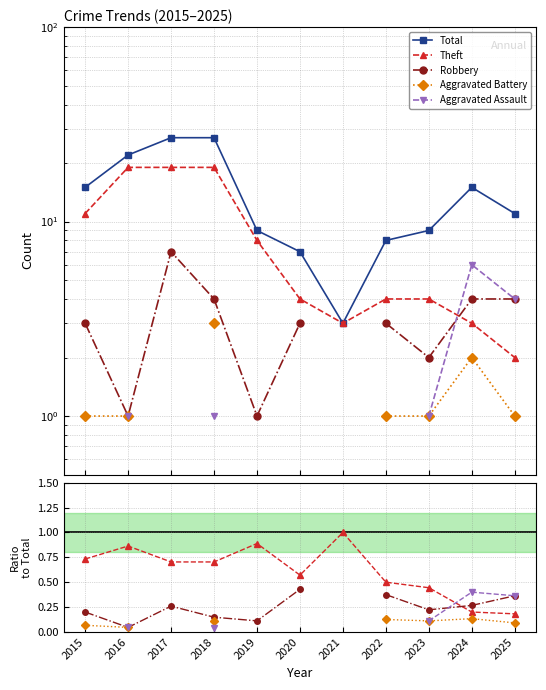

Is it true that Total equals 22.0 at 2016?

True